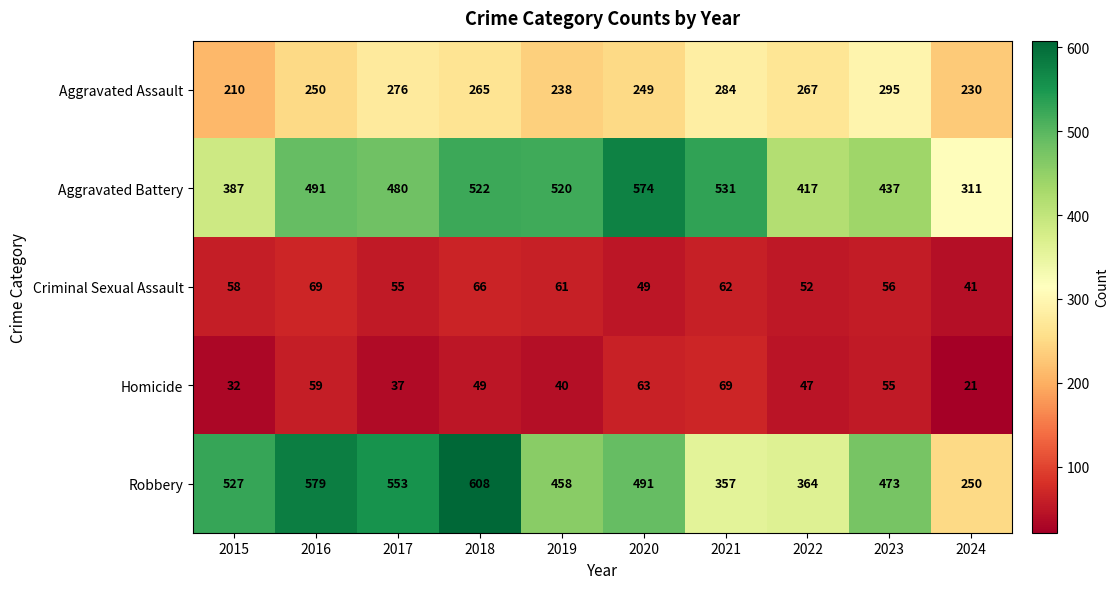

At which category does the chart reach its minimum across all series?

2024